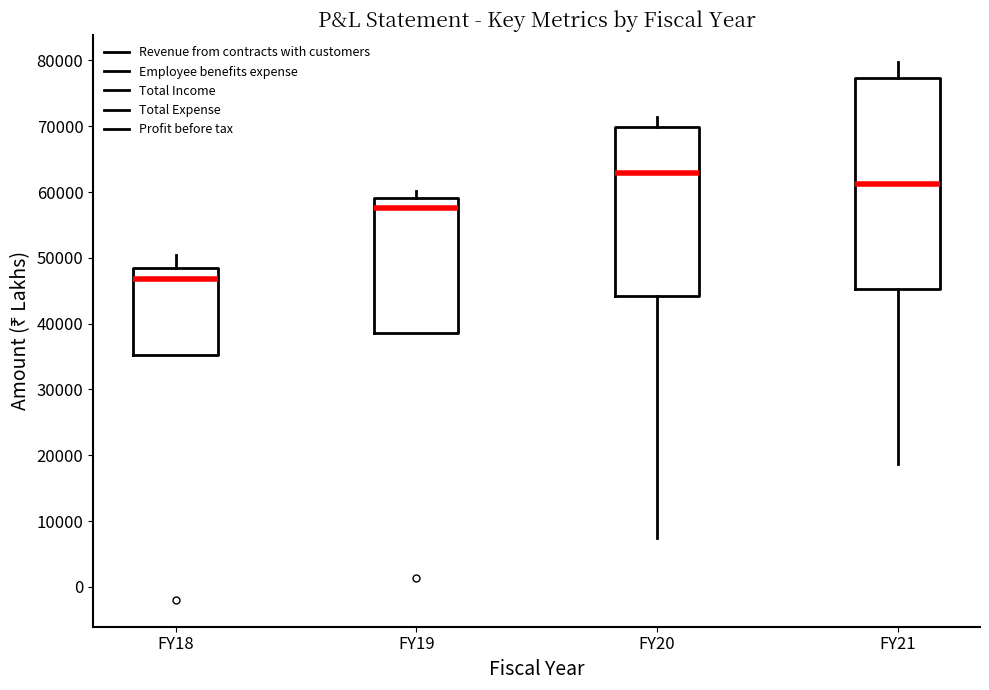

Where is the lower edge of the box for FY19 on the y-axis? The values are not printed on the chart, so give them approximately, as read against the axis.

39000